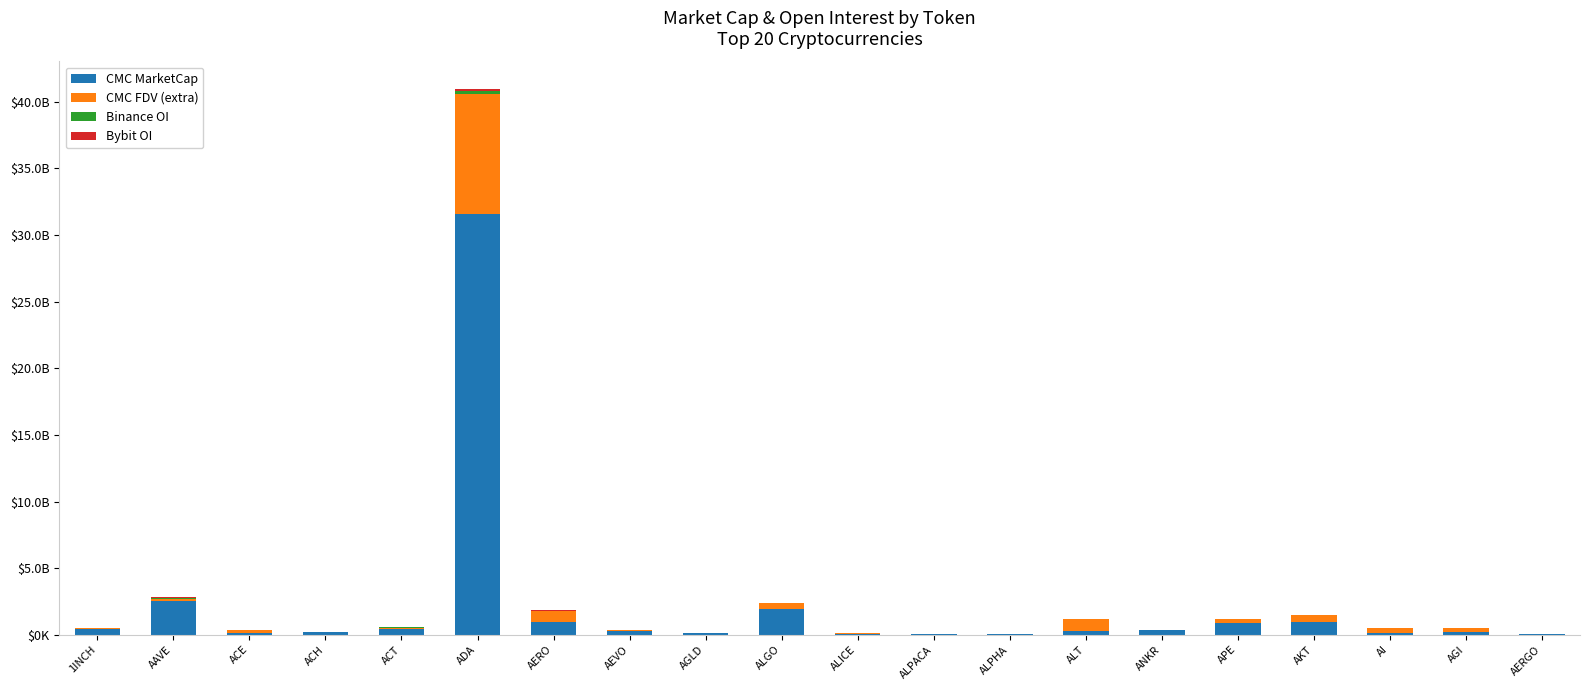

Which series has the largest total across all categories?

CMC MarketCap